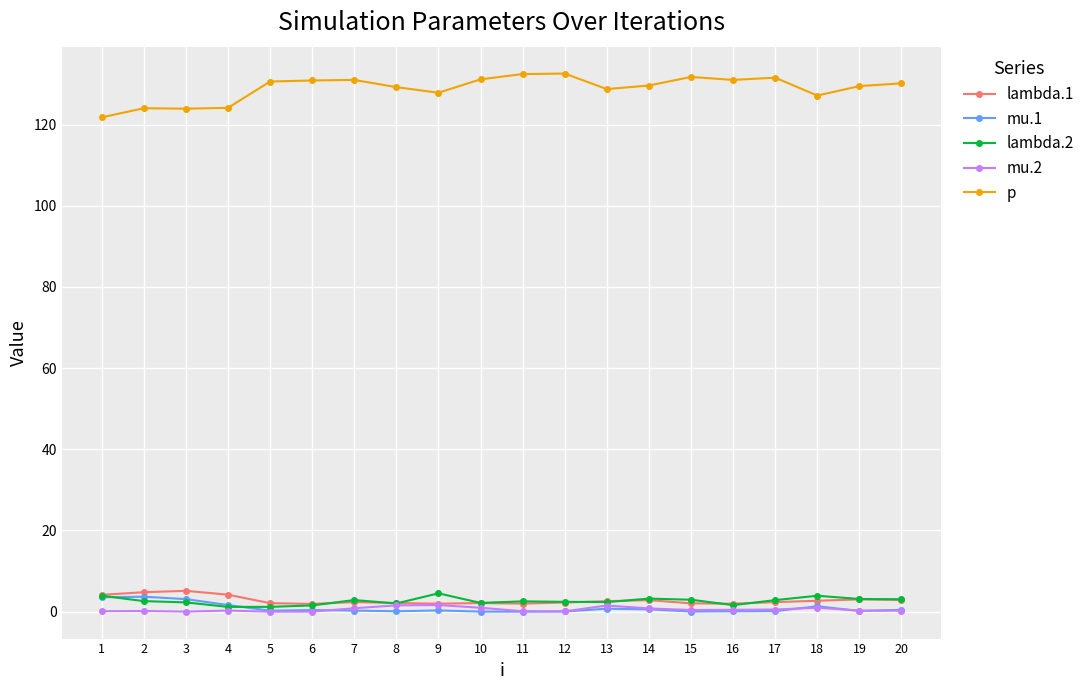

Is it true that lambda.1 equals 2.3 at 12?

True